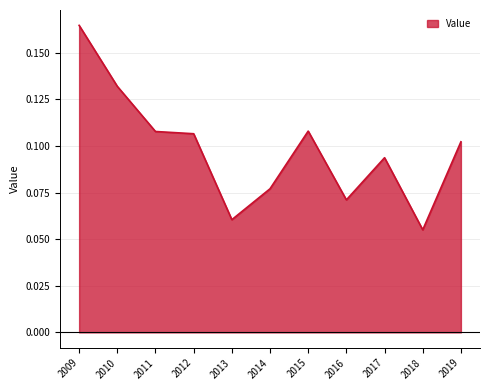

The chart shows a value of 0.0 at 2018. True or false?

False